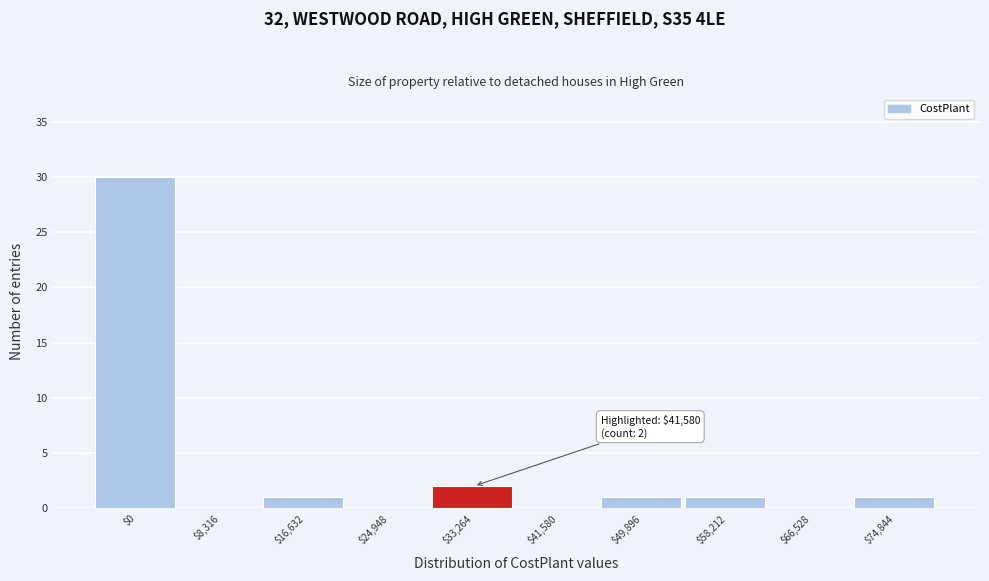

The chart shows a value of 2 at $33,264. True or false?

True